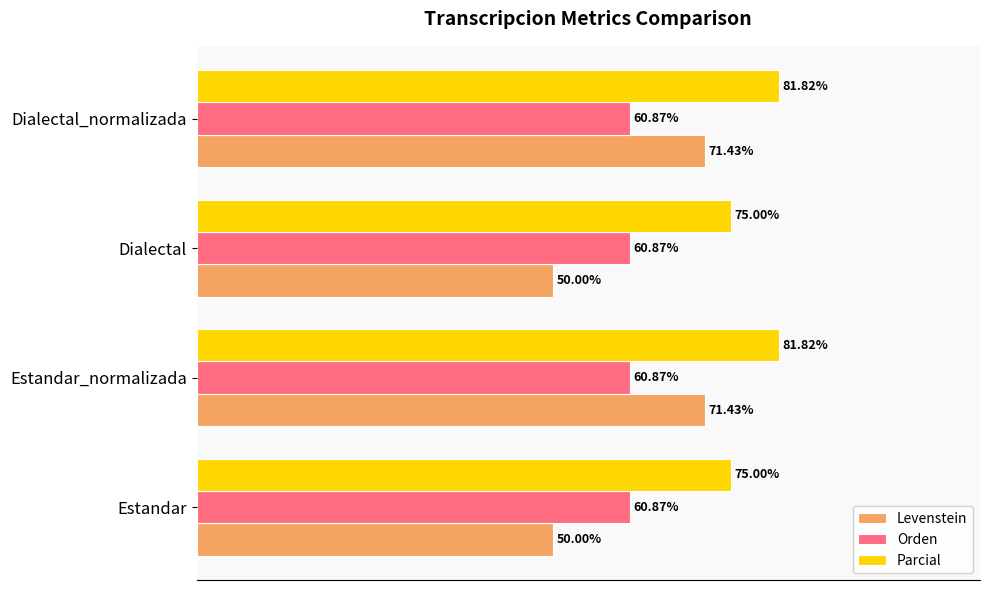

Which series has the widest spread of values?

Levenstein